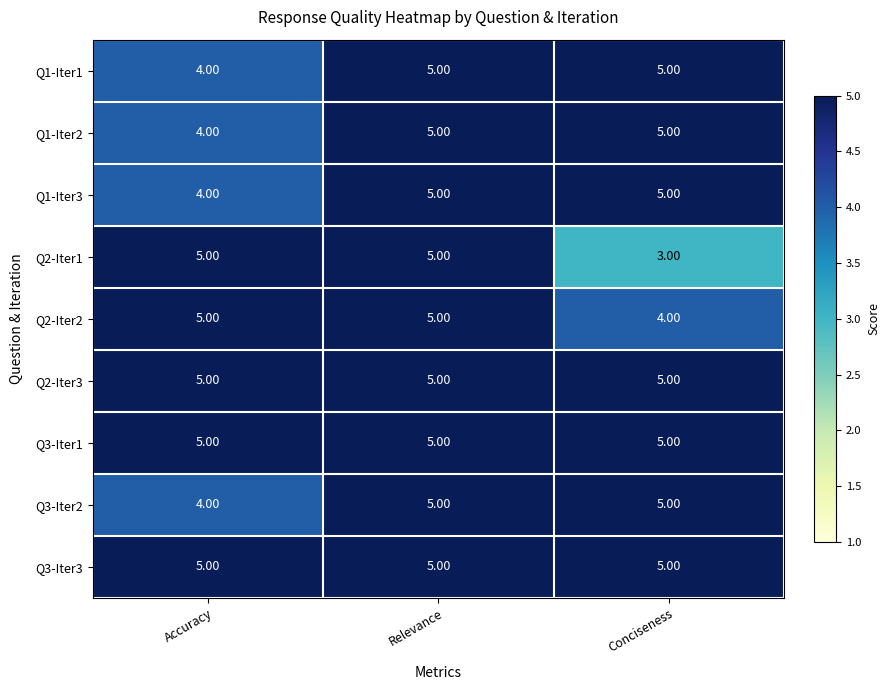

Which series has the largest range (max minus min)?

Q2-Iter1